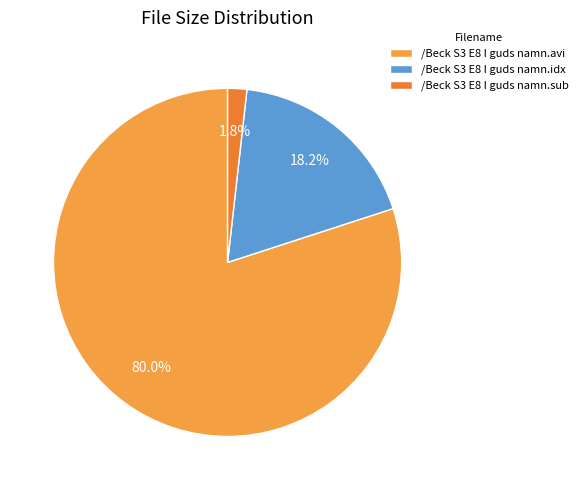

Which category has the biggest portion of the pie?

/Beck S3 E8 I guds namn.avi